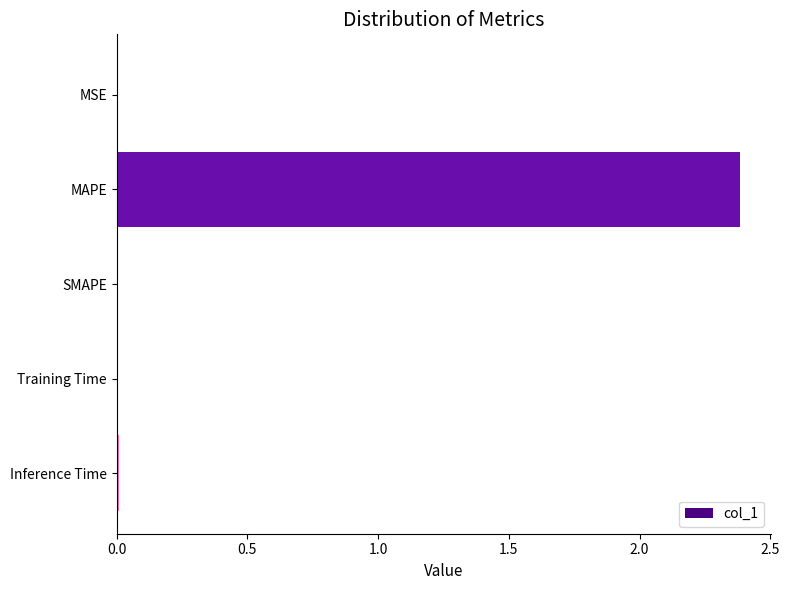

What is the sum of all values?

2.4